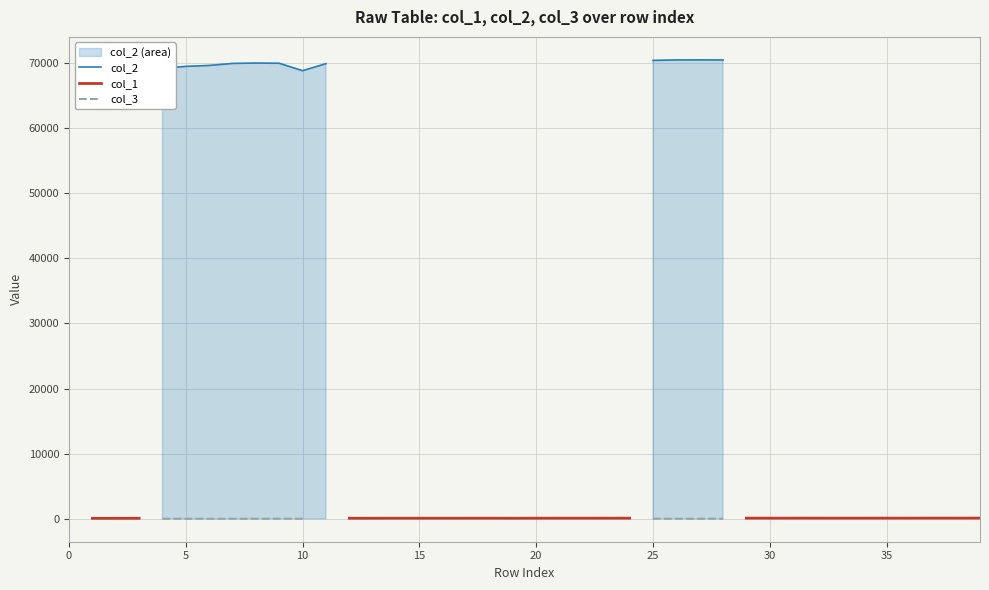

What are all the series names shown in the legend?

col_2, col_1, col_3